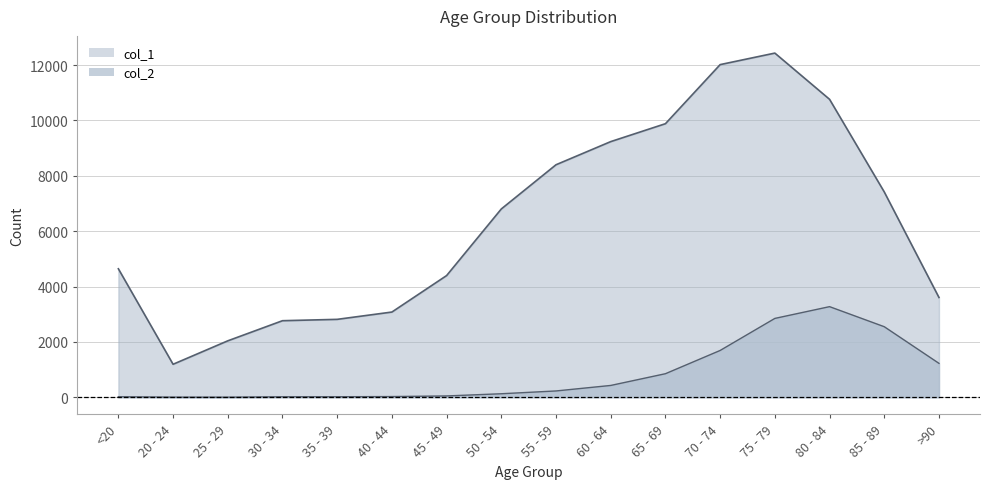

Which category has the highest value across all series?

75 - 79